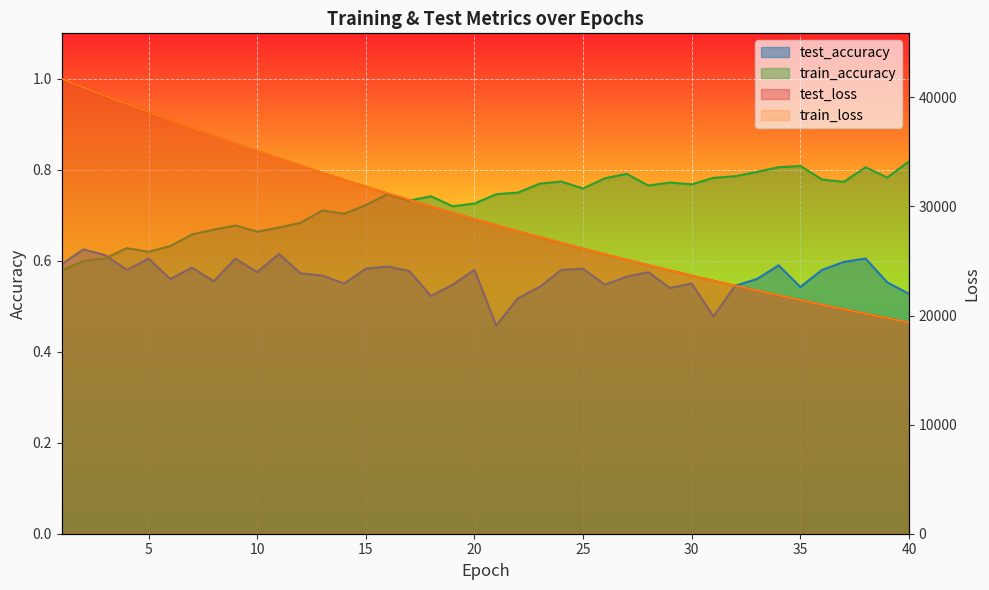

Read the train_loss value at 2.

40923.6